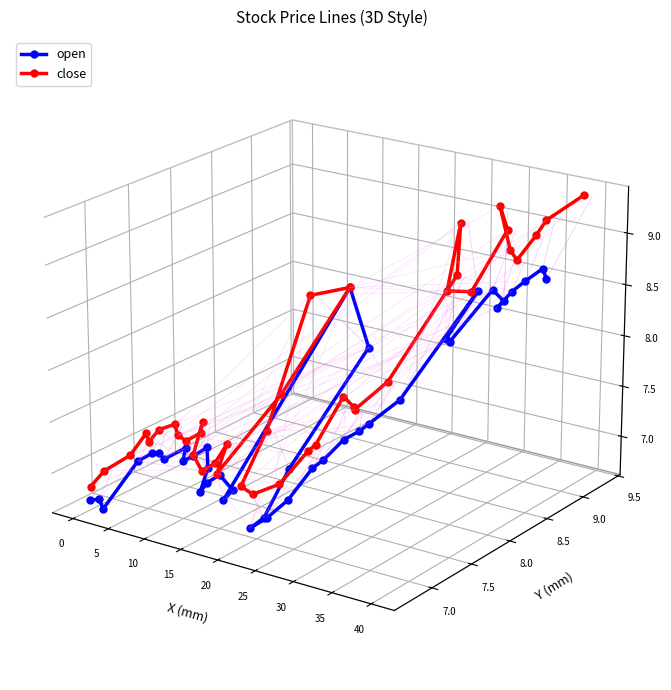

Which series has the largest total across all categories?

close